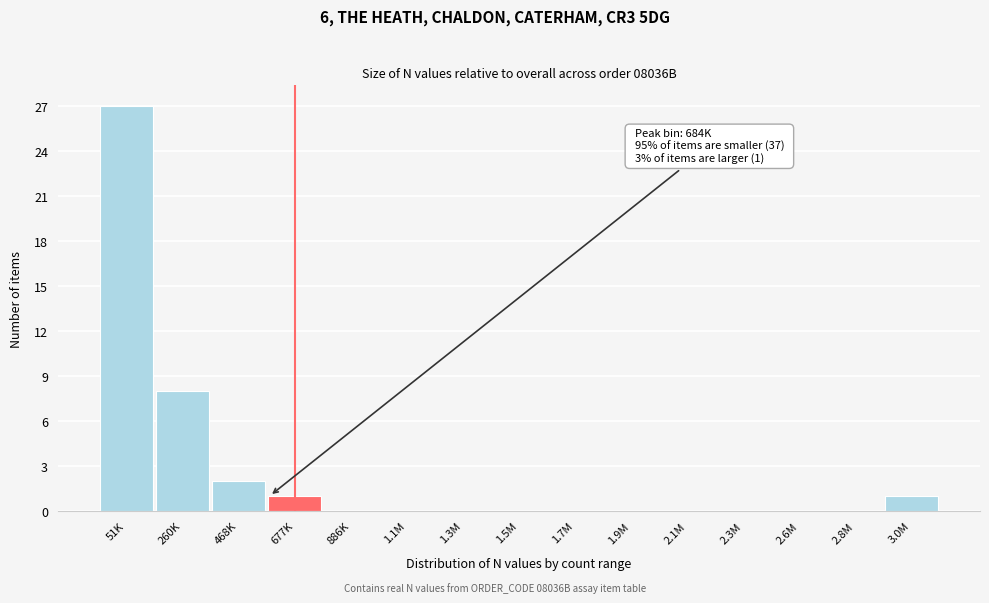

Reading right to left, extract all data points from this chart.

3.0M=1	2.8M=0	2.6M=0	2.3M=0	2.1M=0	1.9M=0	1.7M=0	1.5M=0	1.3M=0	1.1M=0	886K=0	677K=1	468K=2	260K=8	51K=27